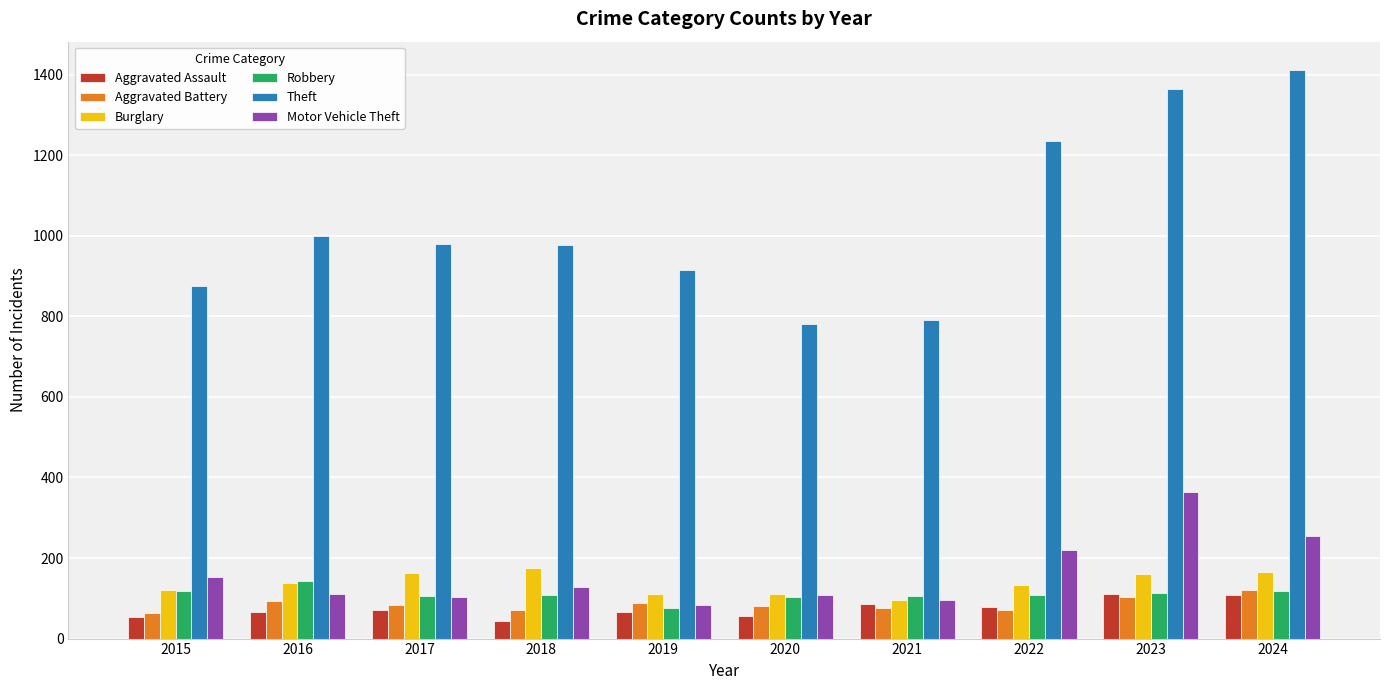

Does the chart contain stacked bars?

No